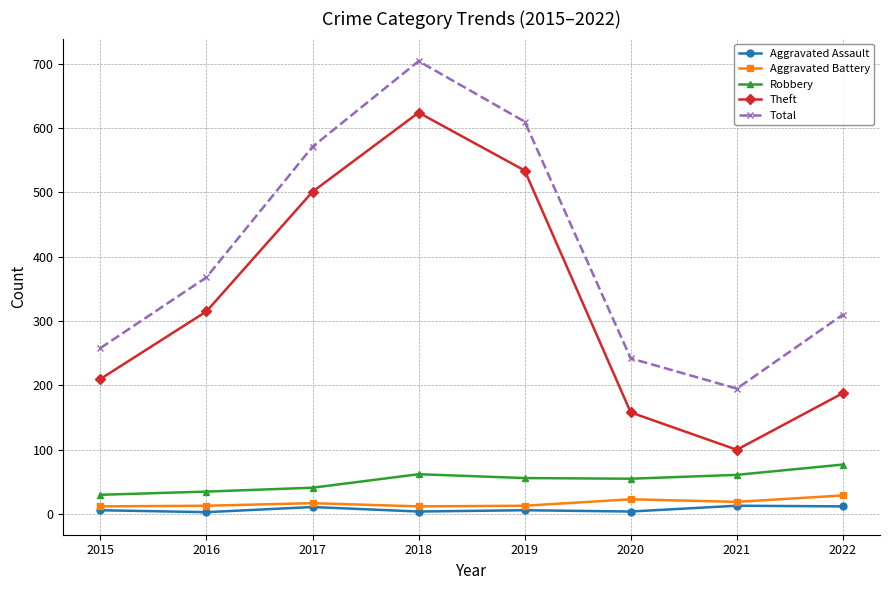

True or false: Aggravated Assault and Theft intersect in this chart.

False